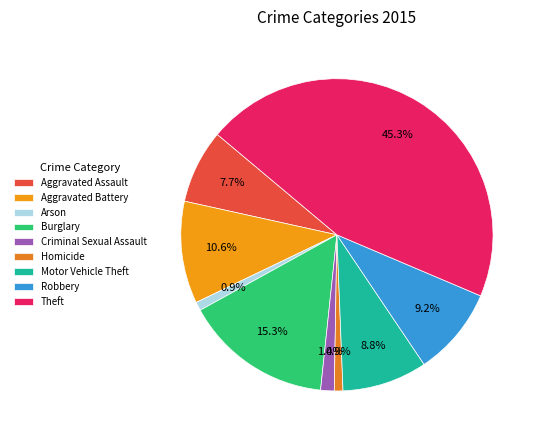

What is the change in value from Homicide to Motor Vehicle Theft?

+62